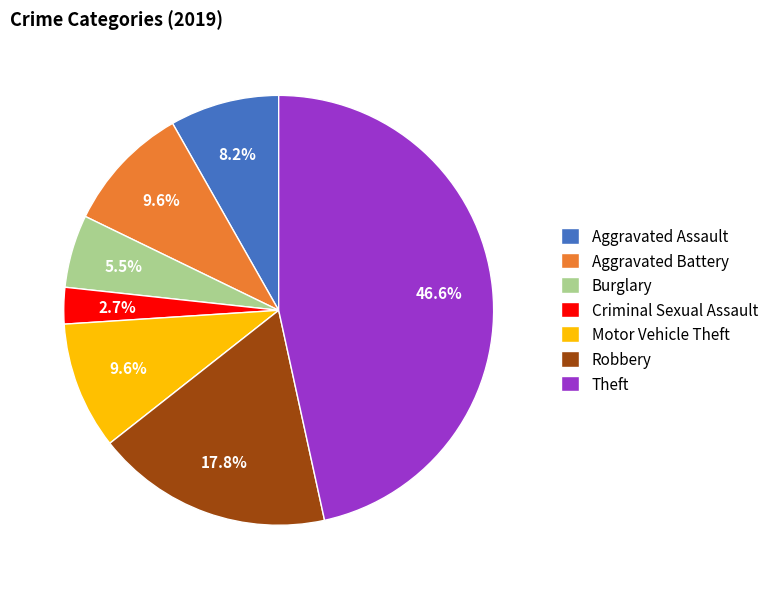

What is the total percentage of Burglary and Robbery?

23.3%